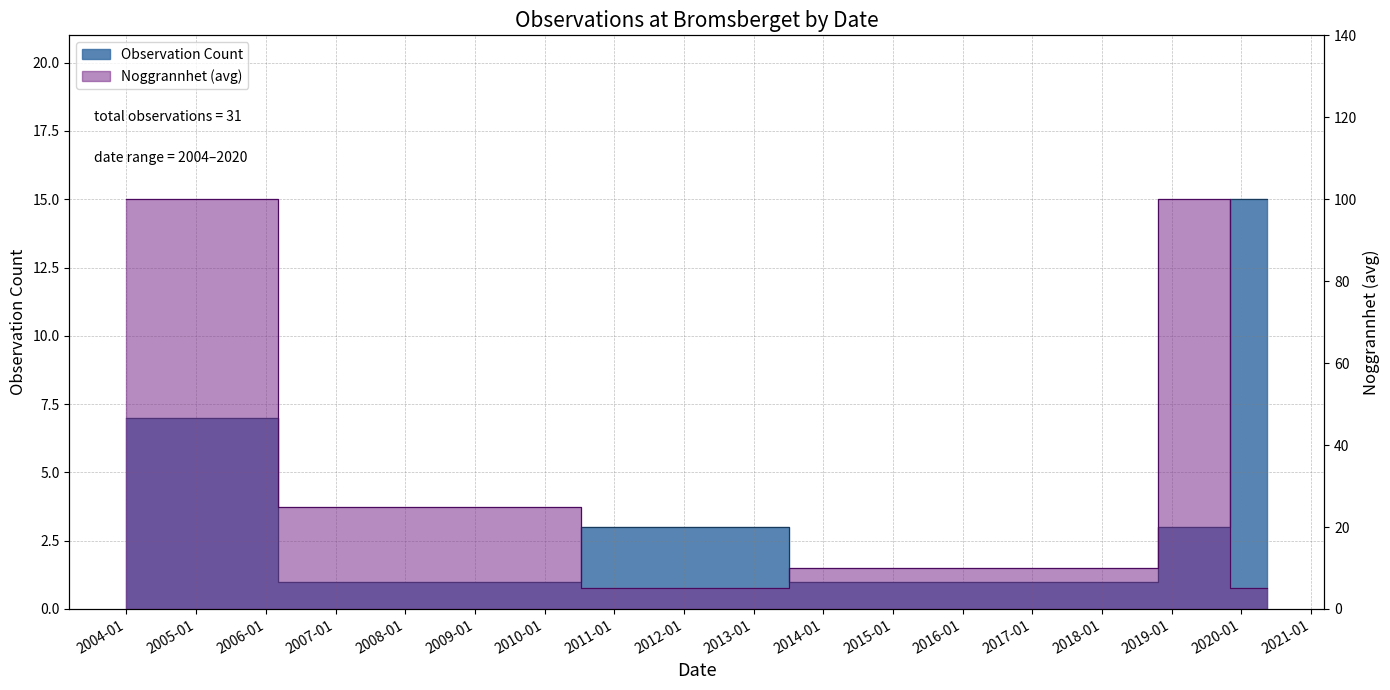

Does the chart have visible grid lines?

Yes